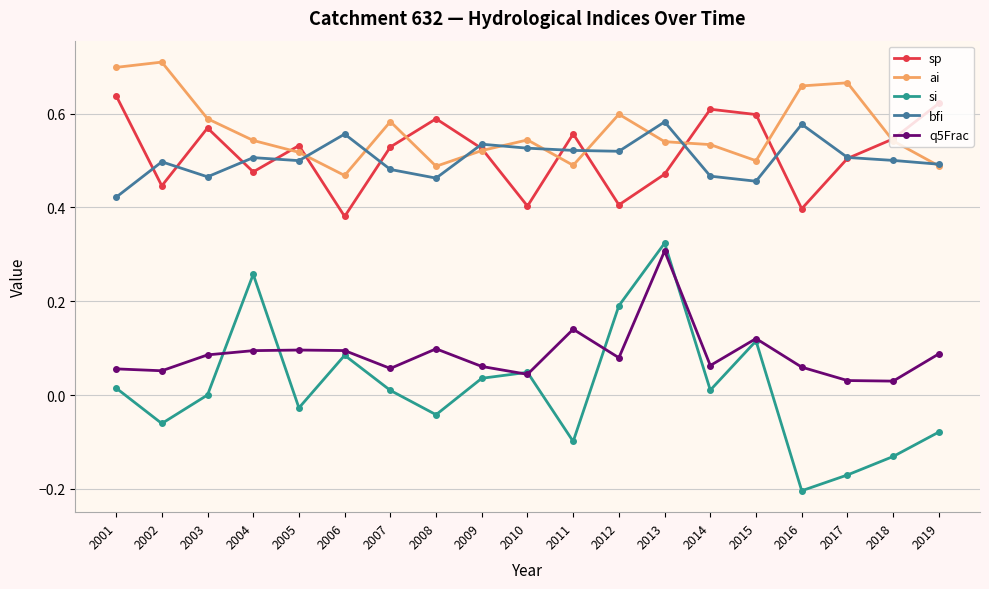

Which series has the largest total across all categories?

ai